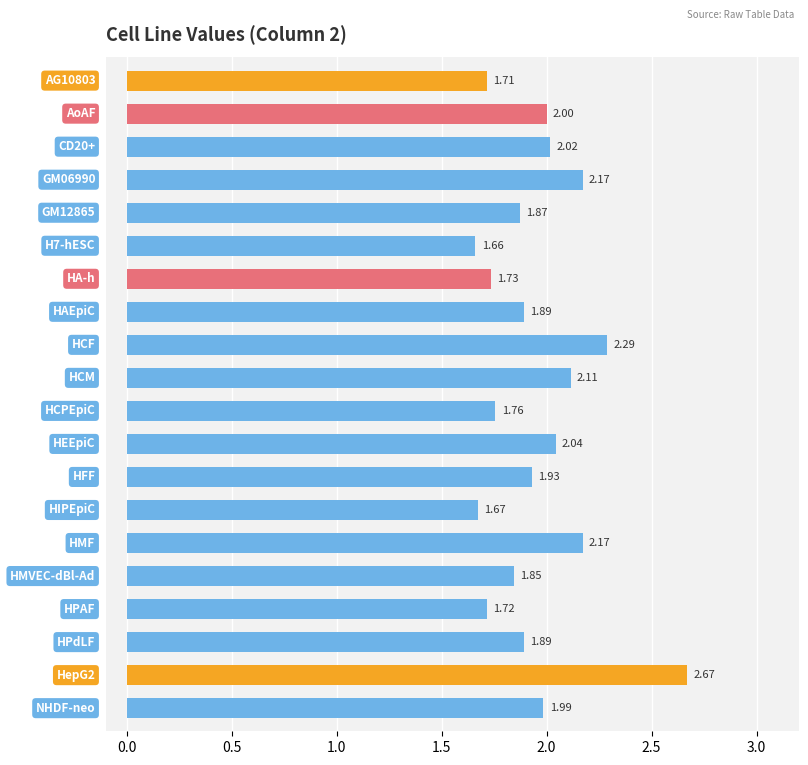

What is the sum of all values?

39.1